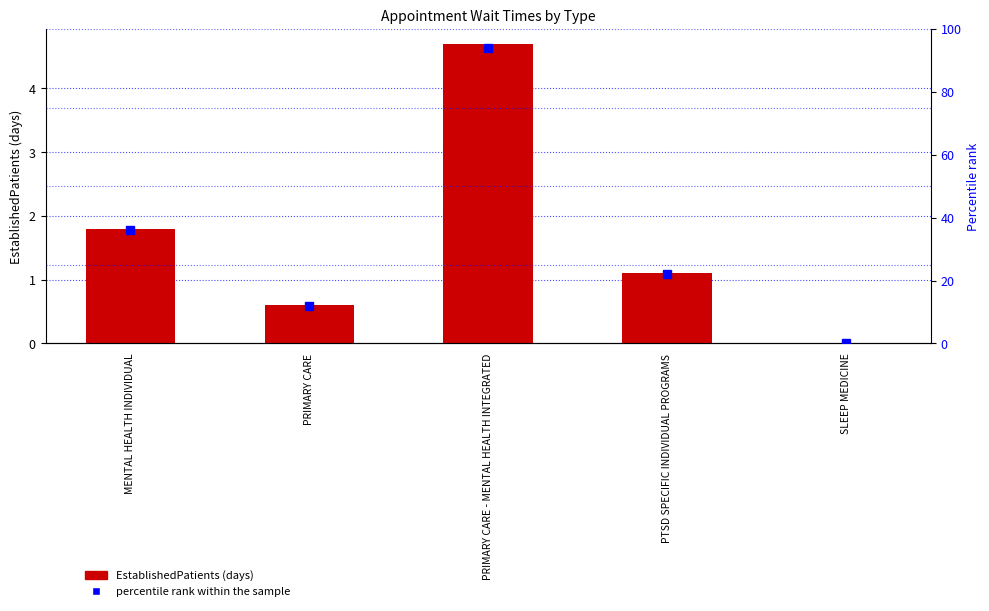

How many data points in percentile rank within the sample are above 22?

2